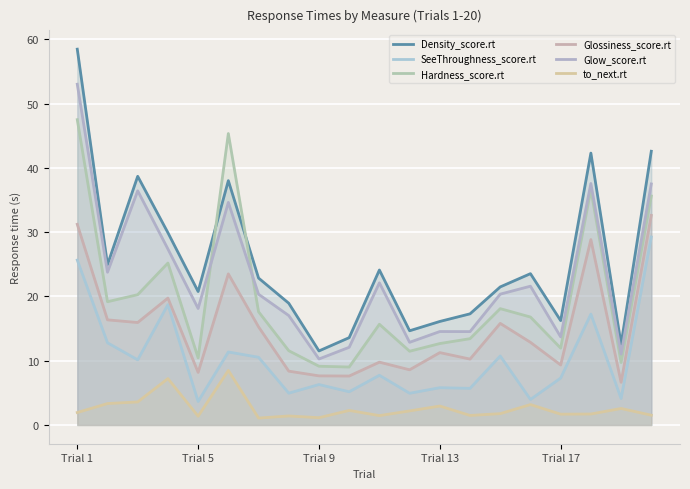

Does the chart display data point markers on the line(s)?

No